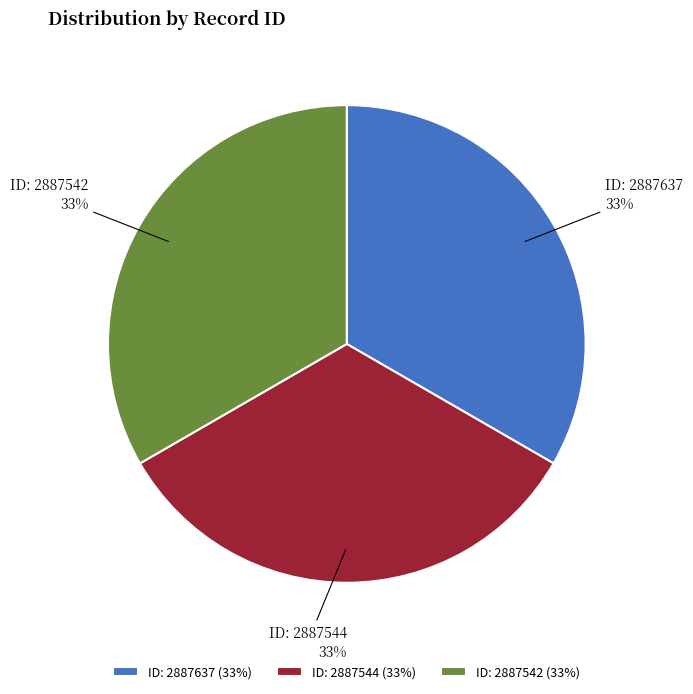

To the nearest percent, what is the average slice percentage?

33%